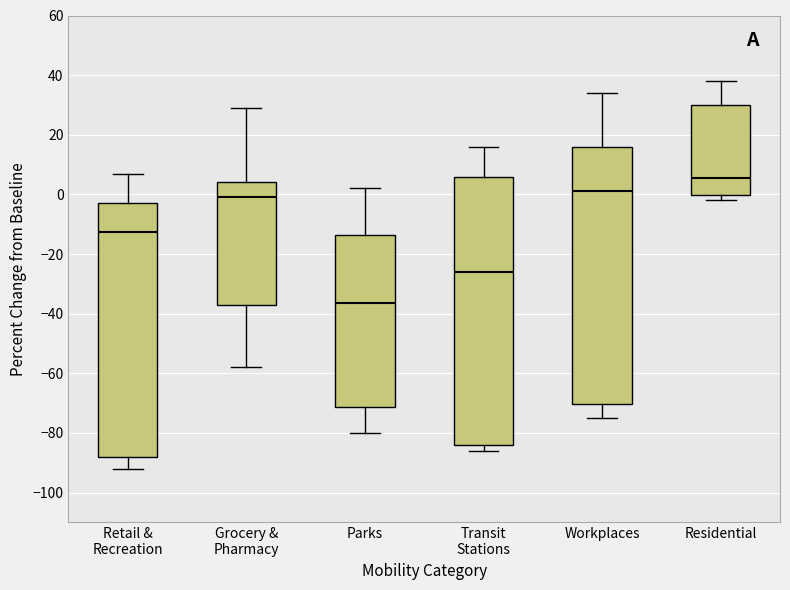

Which box's median line is the highest?

Residential